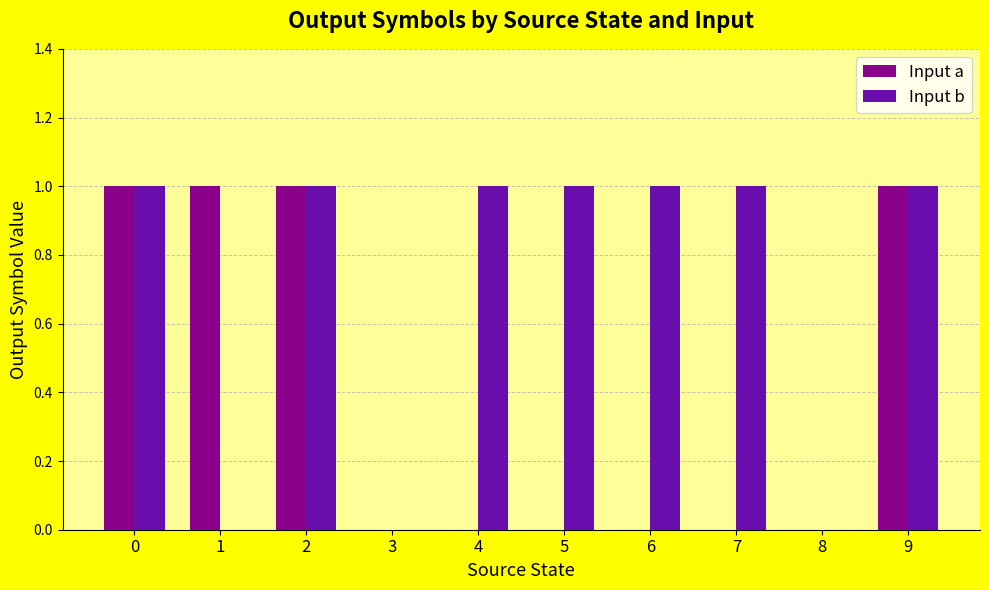

Which series has the largest total across all categories?

Input b